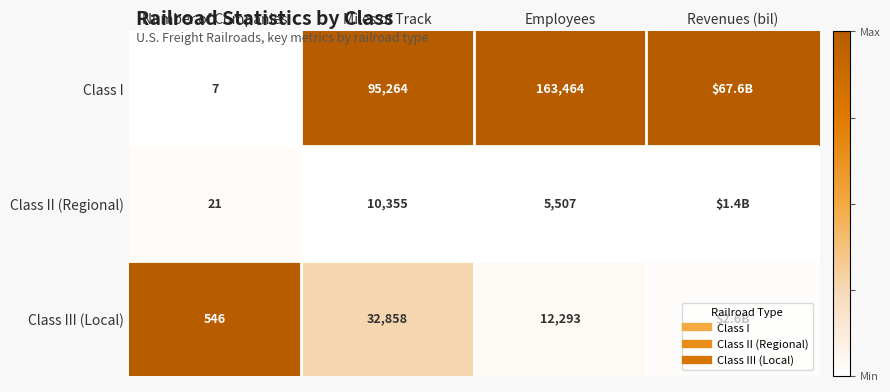

Which series has the widest spread of values?

Class I